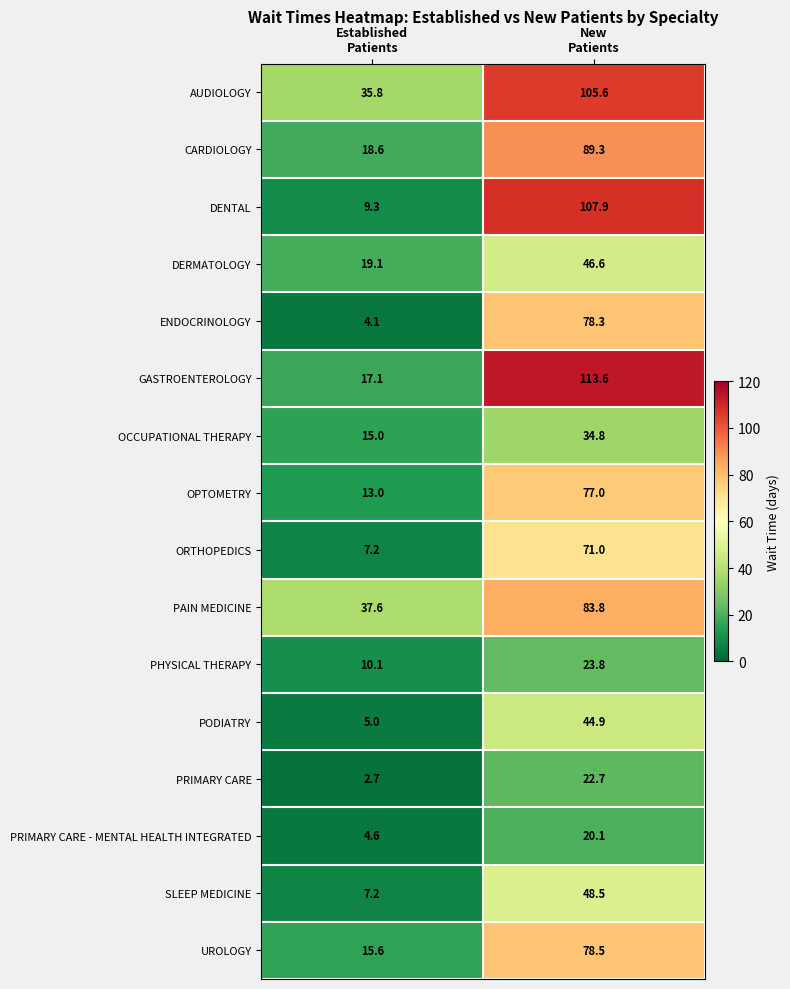

What is the lowest value of the UROLOGY series?

15.6